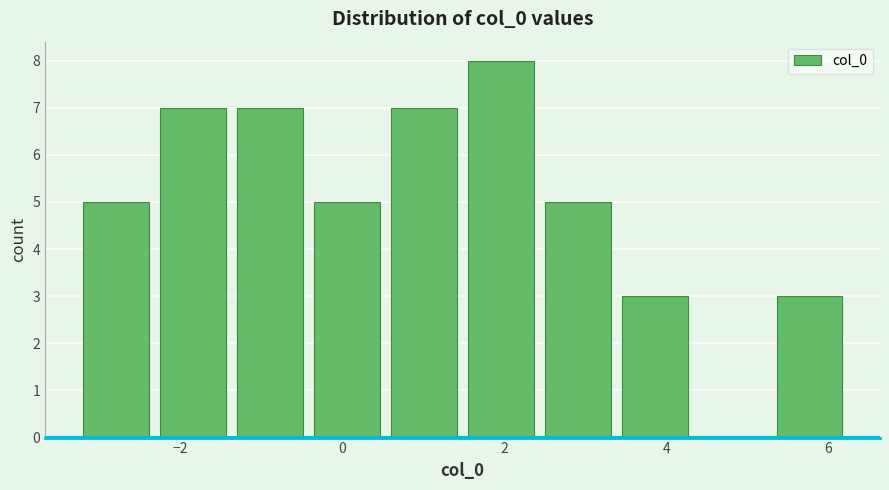

Reading left to right, transcribe this chart: for each bar, give the range it covers on the x-axis and its height. Neither the bar edges nor the heights are printed on the chart, so give them approximately, as read against the axes.

-3.2 to -2.2: 5
-2.2 to -1.2: 7
-1.2 to -0.4: 7
-0.4 to 0.6: 5
0.6 to 1.6: 7
1.6 to 2.6: 8
2.6 to 3.4: 5
3.4 to 4.4: 3
4.4 to 5.4: 0
5.4 to 6.4: 3